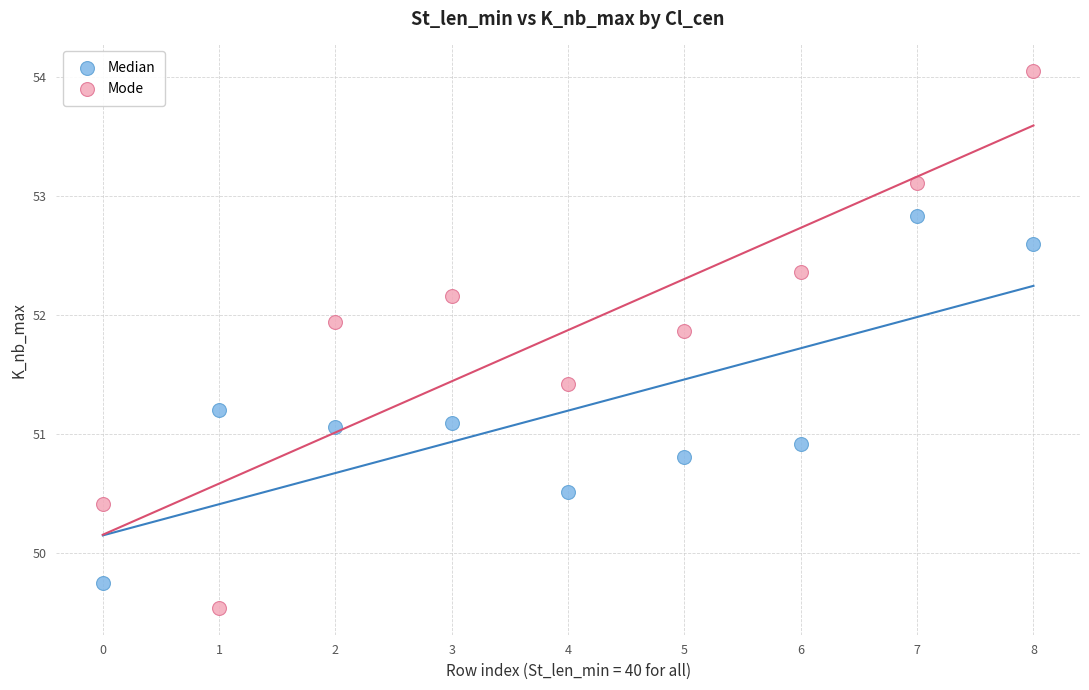

Which series contains the highest Y value?

Mode